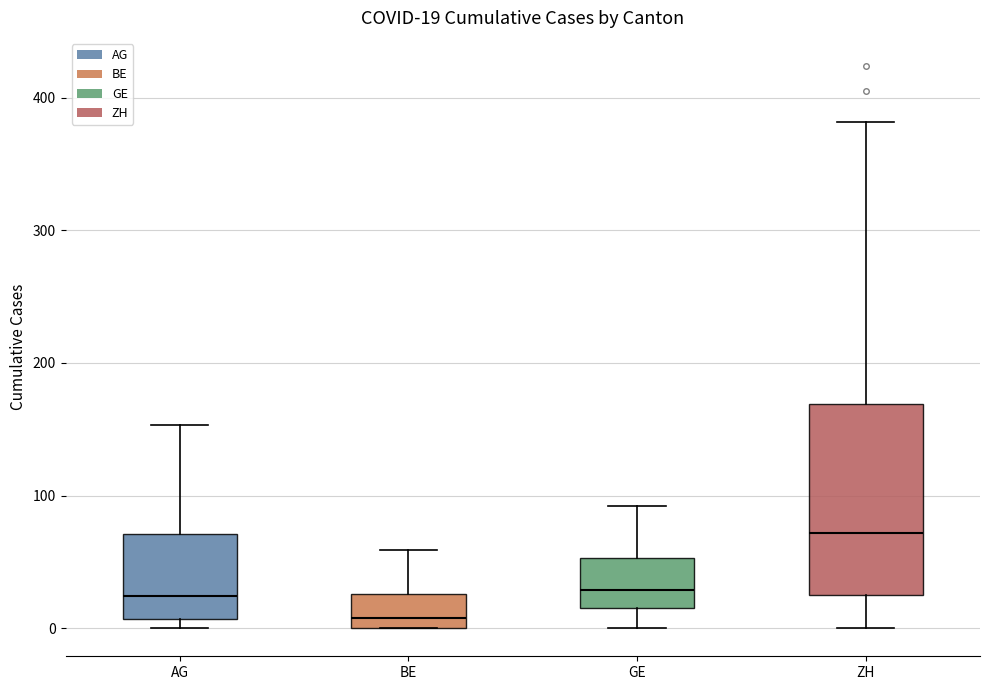

Which box has the highest median line?

ZH